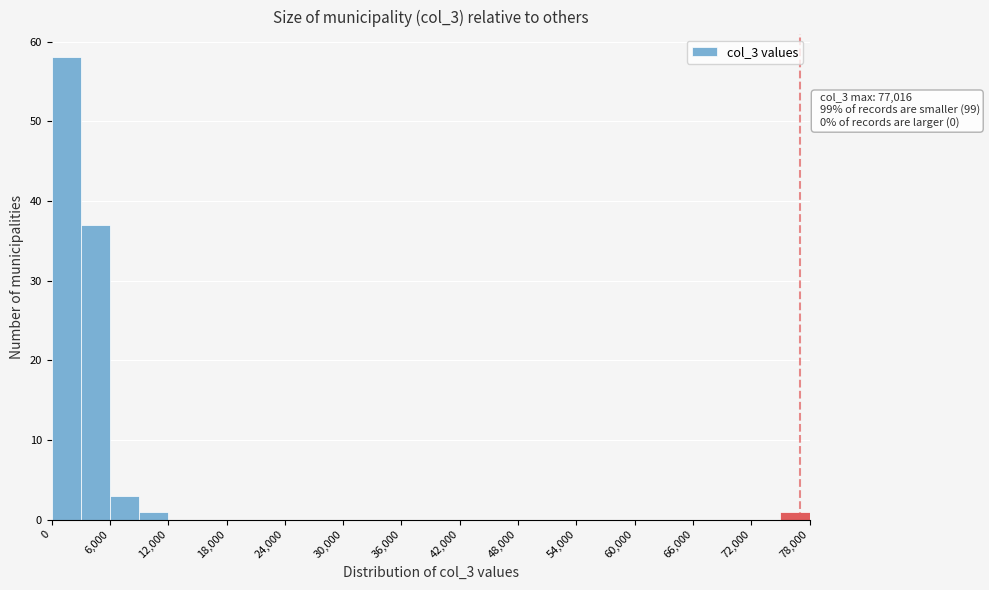

Read against the x-axis, roughly where is the centre of the tallest bar?

2000